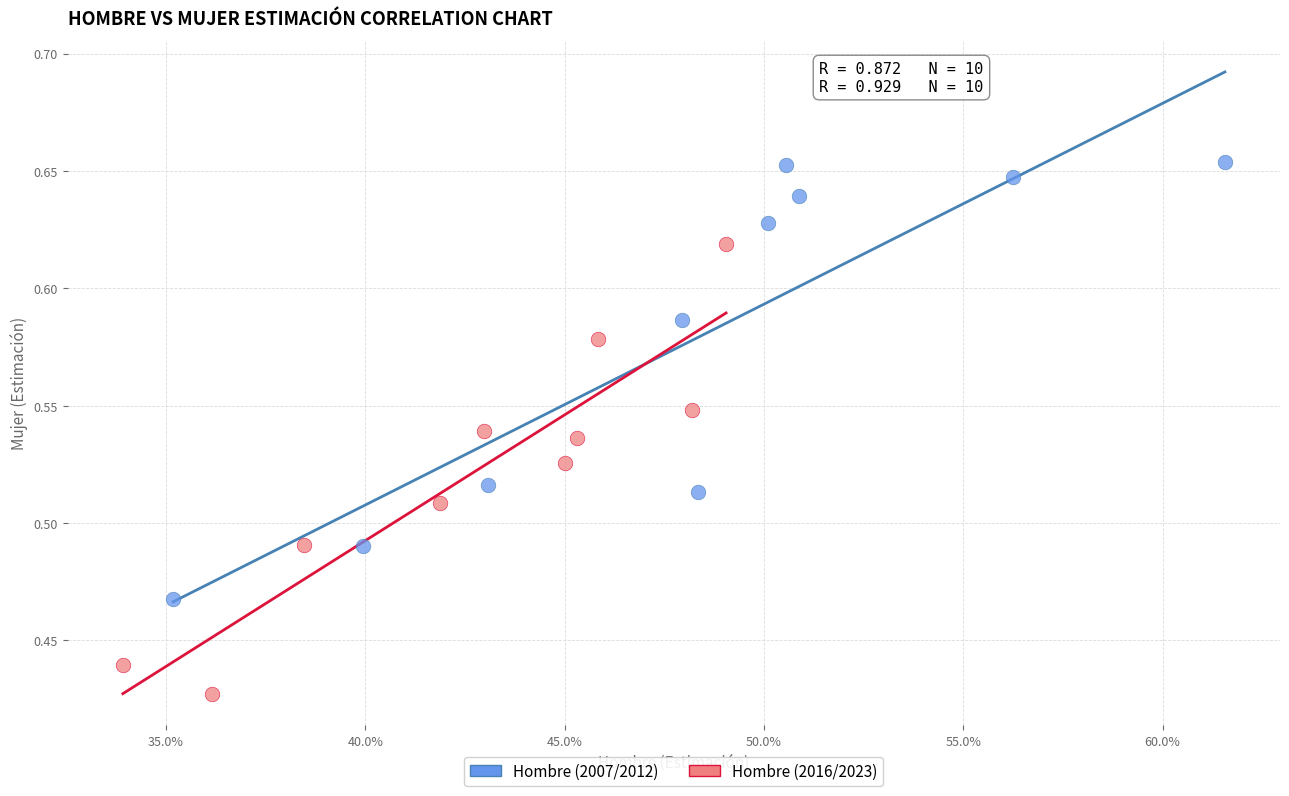

Which series contains the highest Y value?

Hombre (2007/2012)